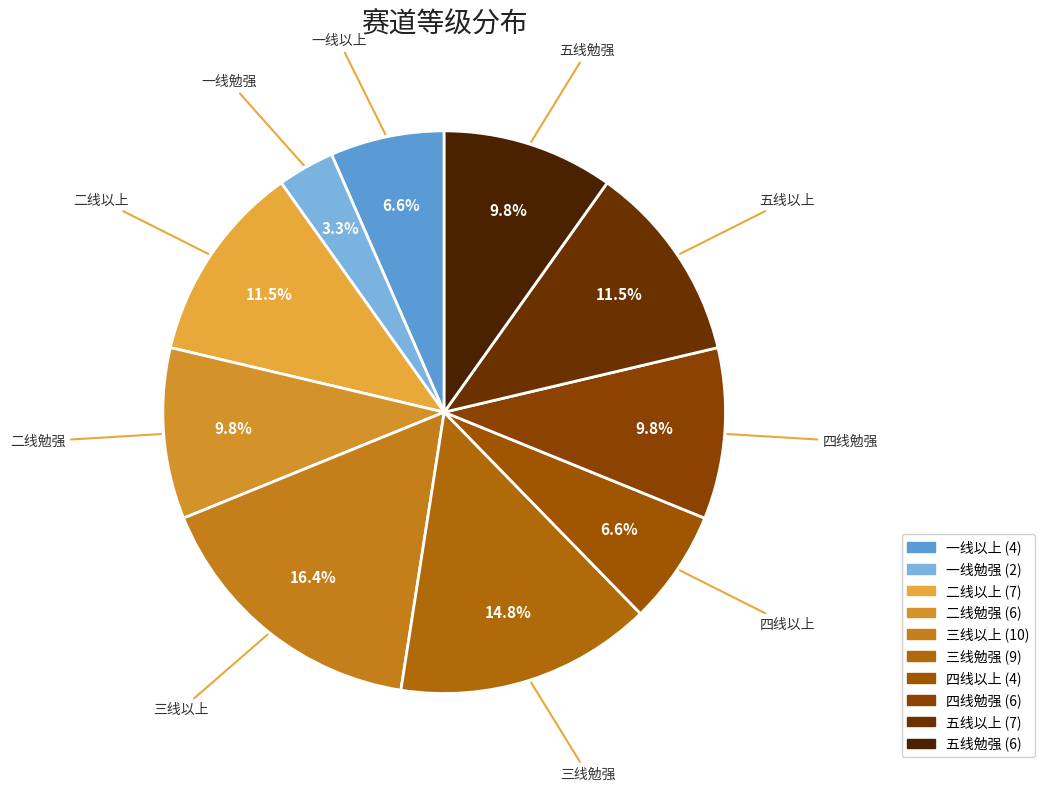

To the nearest percent, what is the average slice percentage?

10%